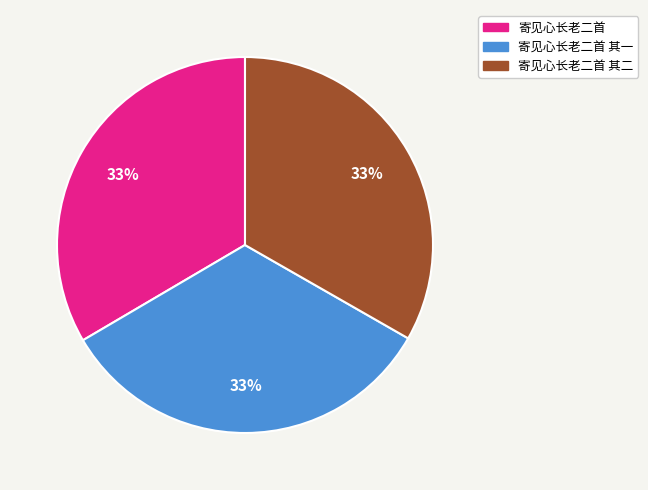

How many segments does this pie chart have?

3